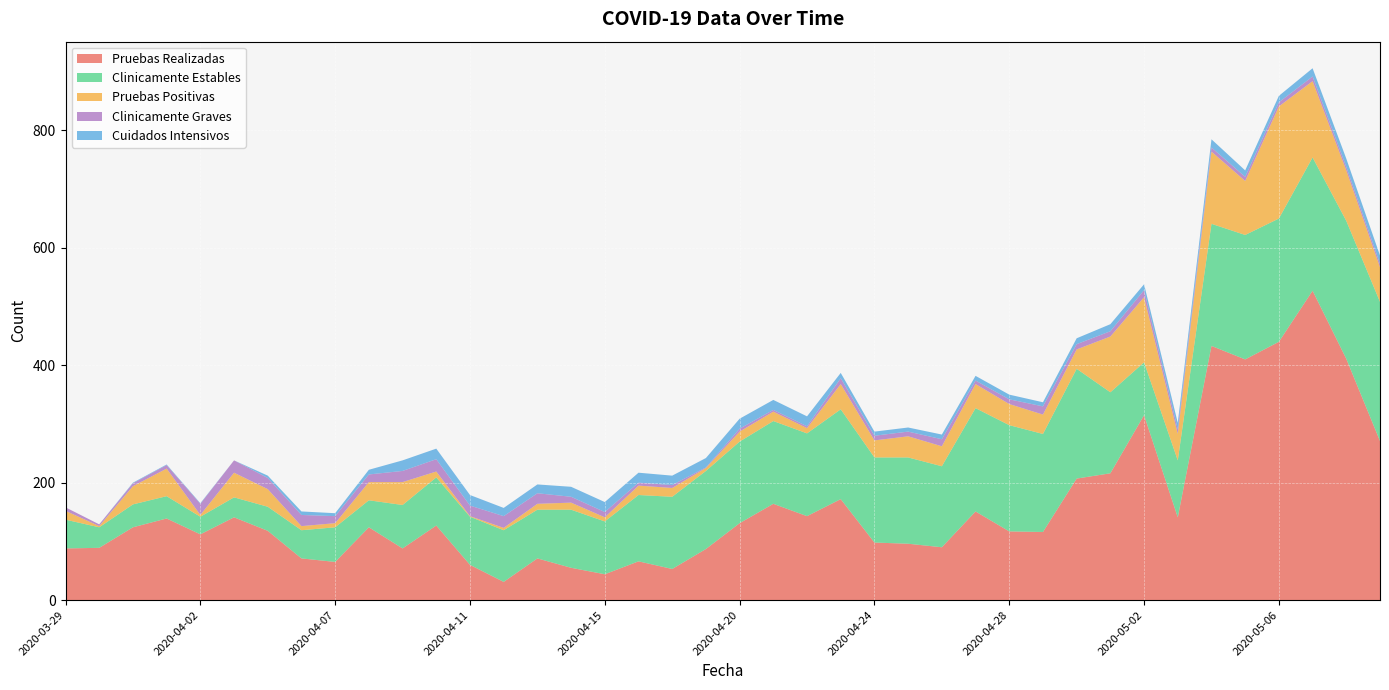

Reading left to right, transcribe all the data shown in this chart.

Pruebas Realizadas: 88	89	124	139	112	141	118	71	65	124	88	127	60	31	71	55	44	66	53	87	131	164	143	172	98	96	90	151	117	116	207	216	315	141	433	410	440	527	411	271
Clinicamente Estables: 49	35	39	38	30	34	41	48	59	46	74	82	82	88	83	99	90	113	123	133	139	141	141	153	145	147	138	176	181	167	187	138	90	97	208	212	210	227	235	237
Pruebas Positivas: 15	2	31	47	3	42	30	7	7	31	39	10	1	4	10	12	7	16	15	5	17	16	9	43	29	36	34	41	36	33	33	95	111	45	123	92	191	130	86	59
Clinicamente Graves: 6	3	5	6	19	21	19	19	12	13	19	21	18	20	18	10	9	5	5	1	5	3	3	10	8	8	12	6	8	14	9	9	12	8	7	7	7	8	6	6
Cuidados Intensivos: 0	0	1	1	1	0	4	6	5	8	18	18	18	14	15	17	17	17	16	16	17	17	17	9	7	7	8	8	8	7	10	12	10	11	14	11	11	14	14	14